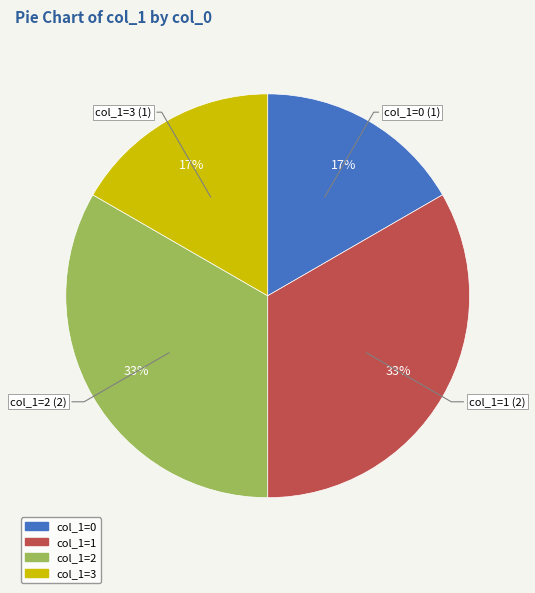

Is there a majority slice in this chart?

No